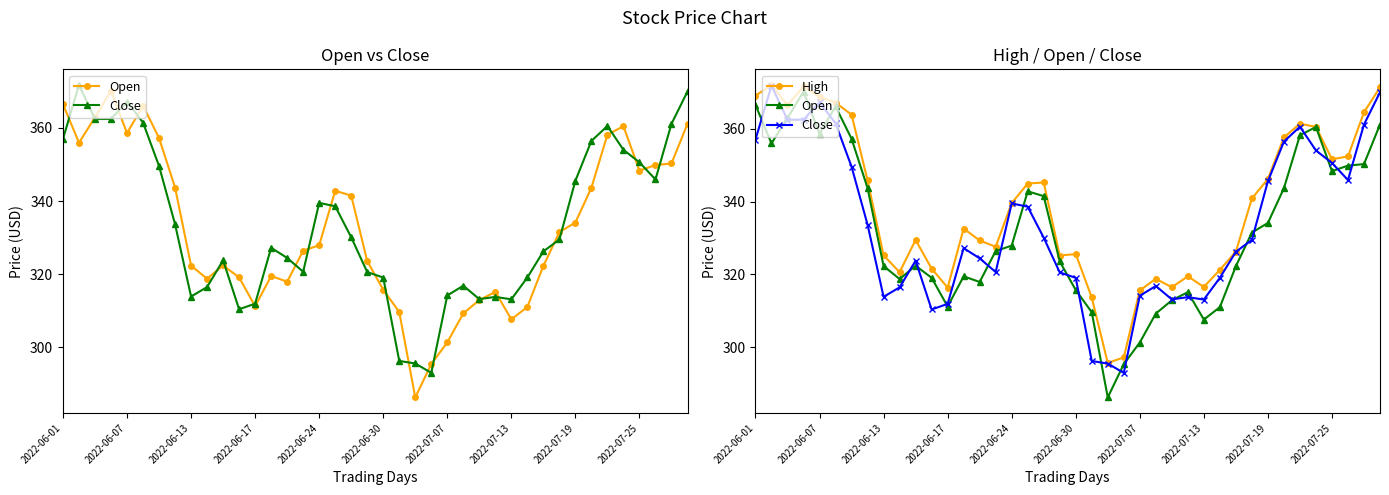

Which series has the largest range (max minus min)?

Open